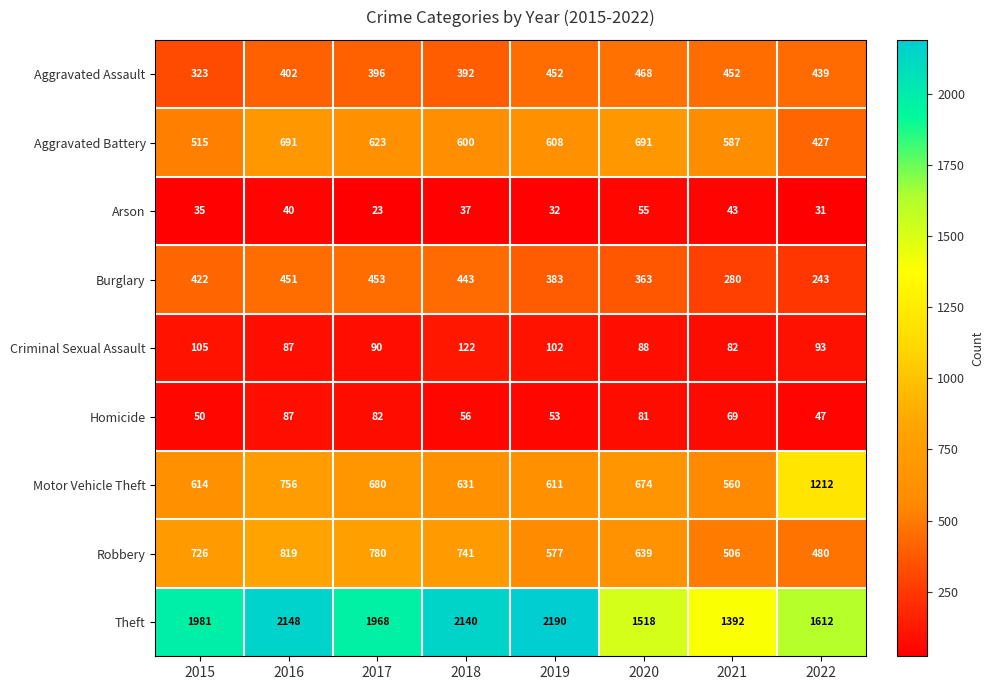

The Criminal Sexual Assault series shows 121 at 2017. True or false?

False